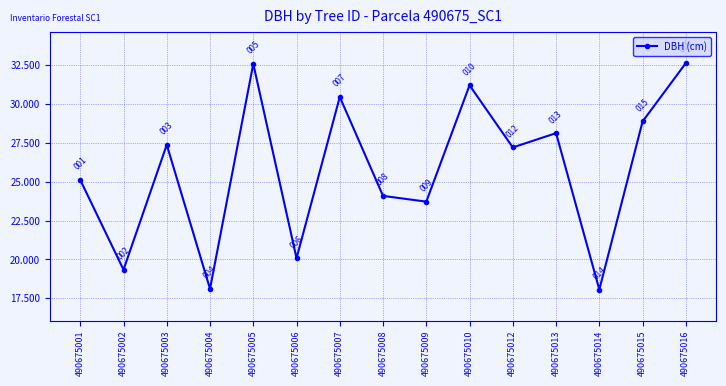

What is the smallest value displayed?

18.1